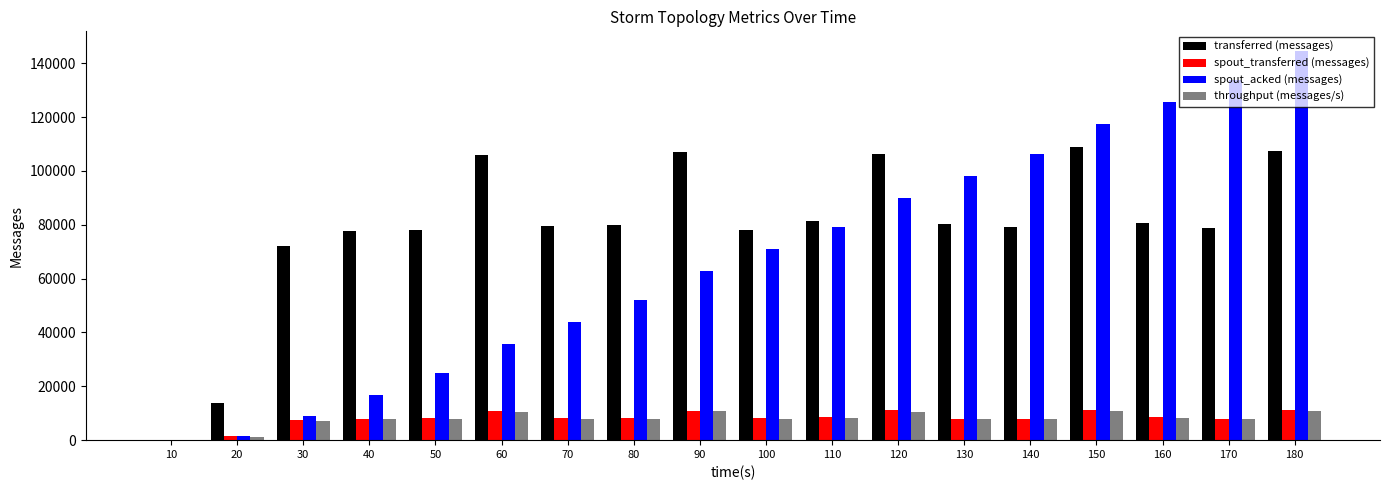

Between 20 and 180, which series saw the biggest shift?

spout_acked (messages)